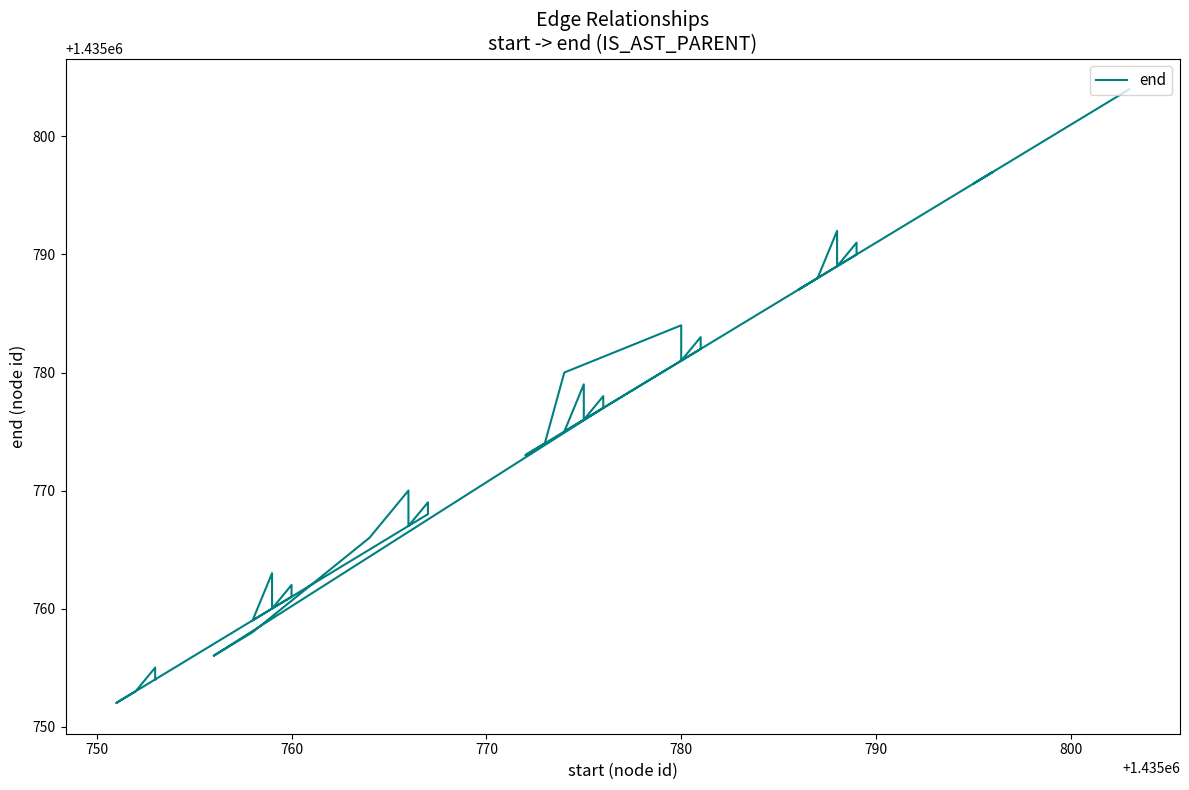

What is the maximum value shown in the chart?

1435804